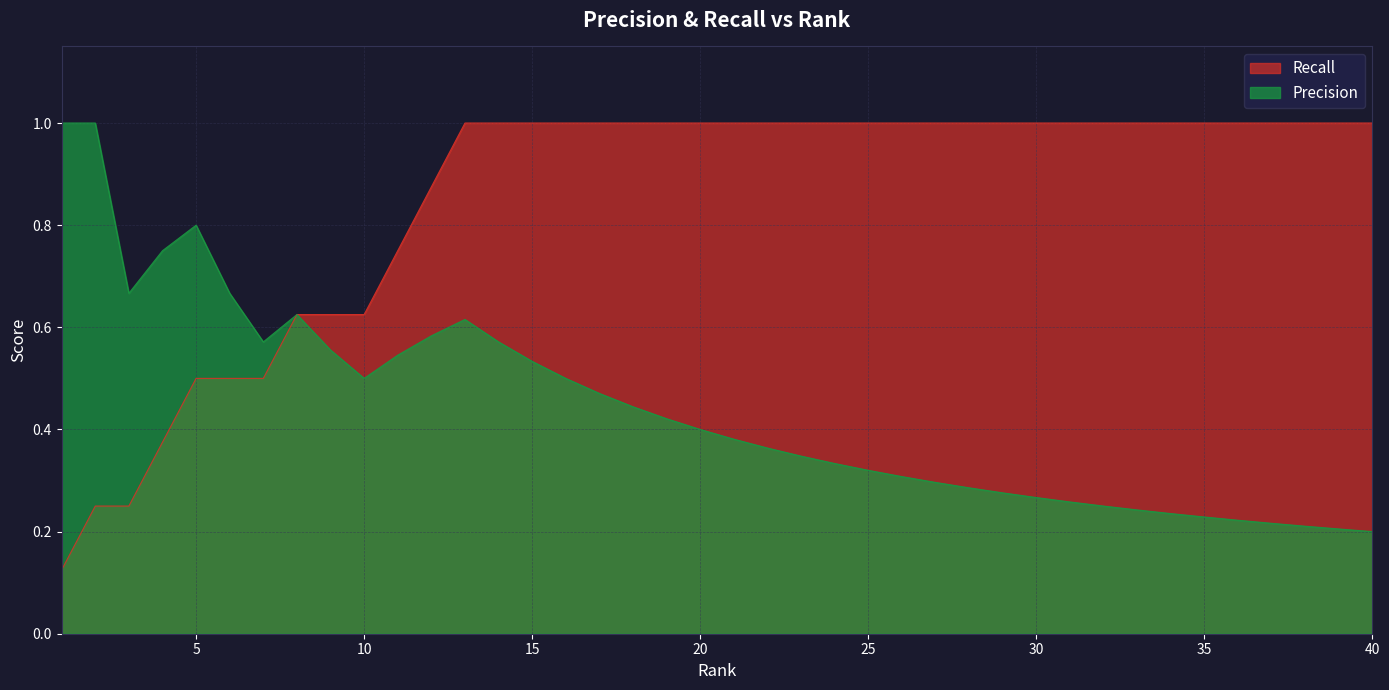

True or false: Precision and Recall cross at least once.

False